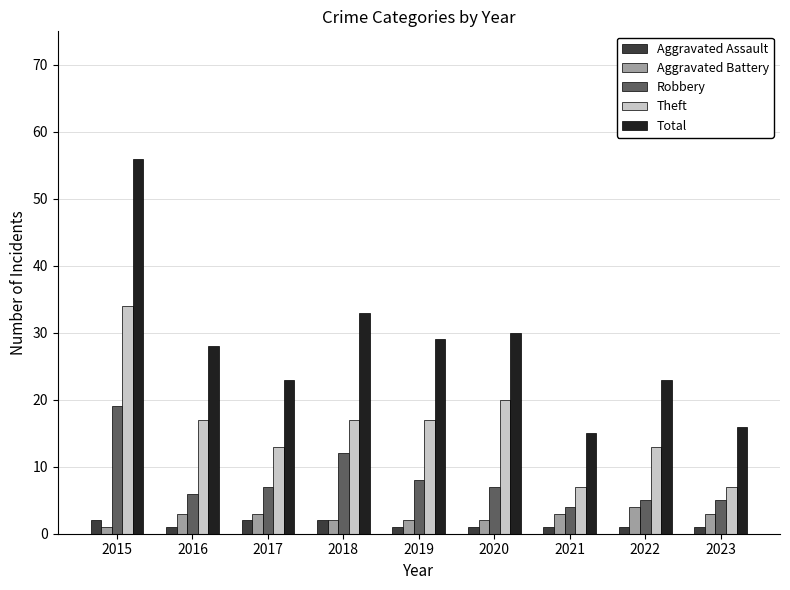

List the series in order of their peak value, highest first.

Total, Theft, Robbery, Aggravated Battery, Aggravated Assault